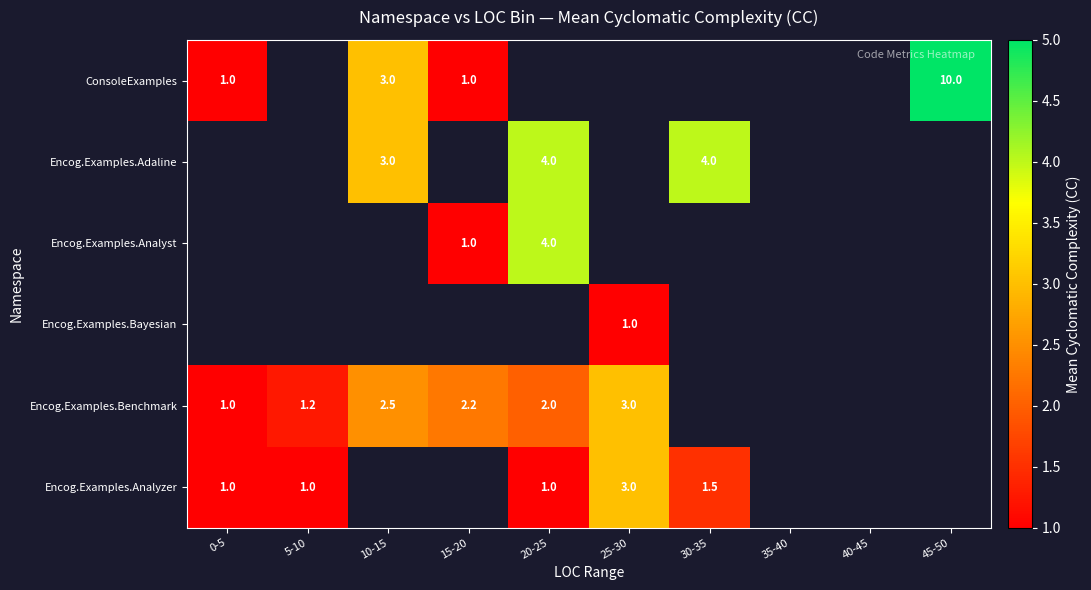

At which label is Encog.Examples.Analyzer closest to 2?

30-35